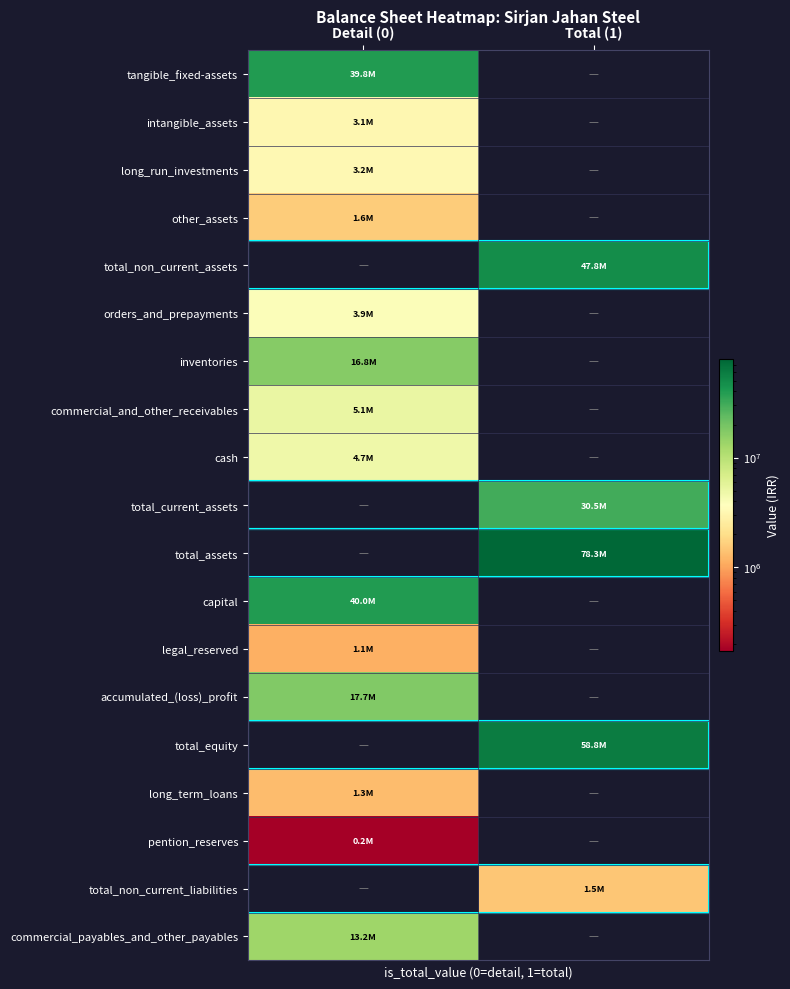

Reading left to right, list all the values displayed in this chart.

tangible_fixed-assets: Detail (0)=39818180	Total (1)=0
intangible_assets: Detail (0)=3149073	Total (1)=0
long_run_investments: Detail (0)=3232478	Total (1)=0
other_assets: Detail (0)=1595969	Total (1)=0
total_non_current_assets: Detail (0)=0	Total (1)=47795700
orders_and_prepayments: Detail (0)=3920901	Total (1)=0
inventories: Detail (0)=16791664	Total (1)=0
commercial_and_other_receivables: Detail (0)=5057467	Total (1)=0
cash: Detail (0)=4686819	Total (1)=0
total_current_assets: Detail (0)=0	Total (1)=30456851
total_assets: Detail (0)=0	Total (1)=78252551
capital: Detail (0)=40000000	Total (1)=0
legal_reserved: Detail (0)=1140467	Total (1)=0
accumulated_(loss)_profit: Detail (0)=17695823	Total (1)=0
total_equity: Detail (0)=0	Total (1)=58836290
long_term_loans: Detail (0)=1301357	Total (1)=0
pention_reserves: Detail (0)=174130	Total (1)=0
total_non_current_liabilities: Detail (0)=0	Total (1)=1475487
commercial_payables_and_other_payables: Detail (0)=13174950	Total (1)=0